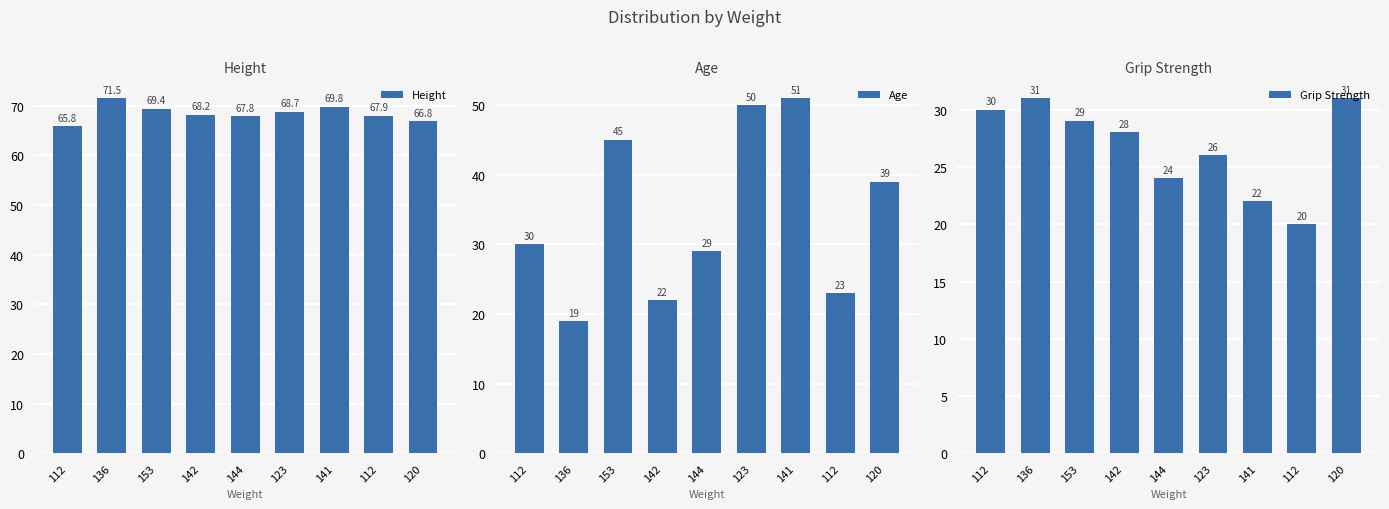

How many groups of bars are there?

9